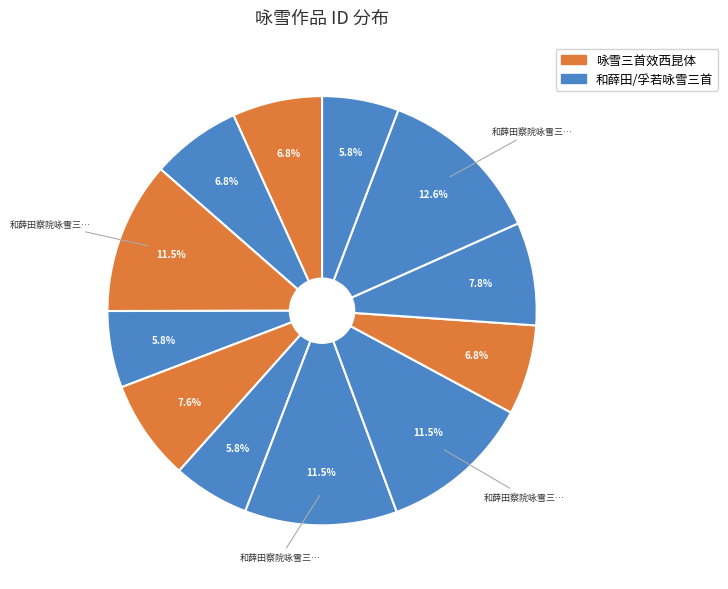

How many segments does this pie chart have?

12